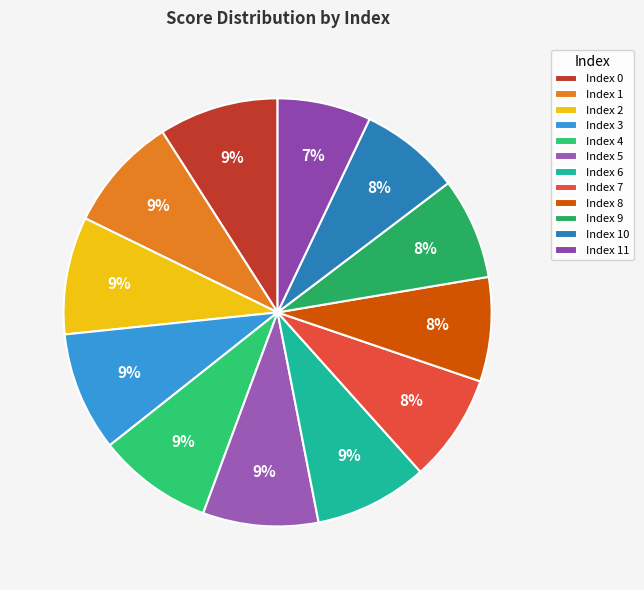

How many slices are in this pie chart?

12